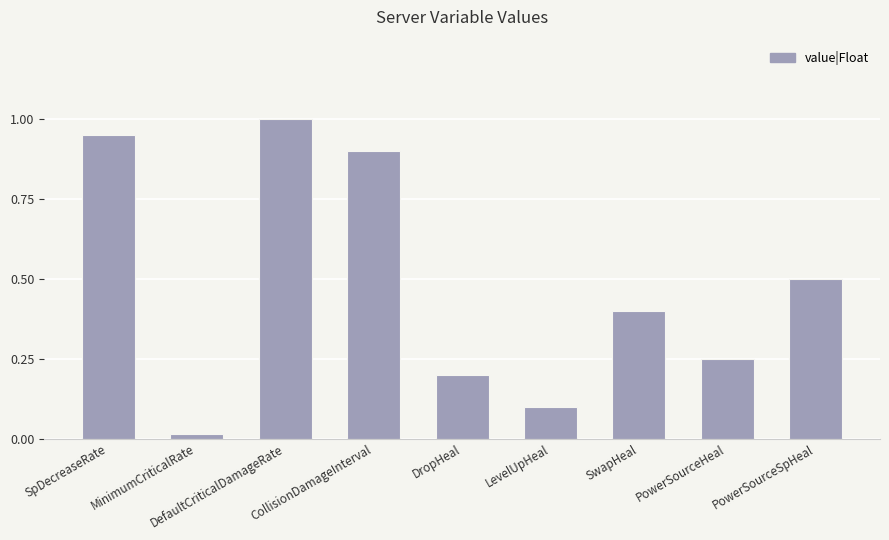

What is the label of the 2nd bar from the right?

PowerSourceHeal